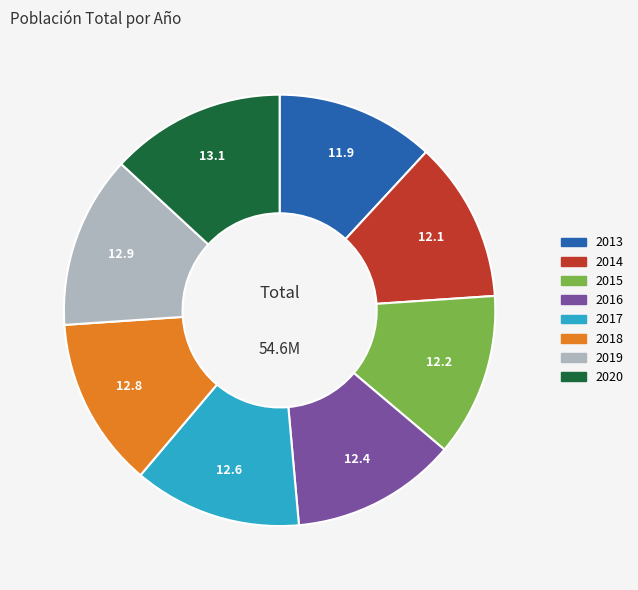

True or false: 2015 accounts for 12% of the total.

True